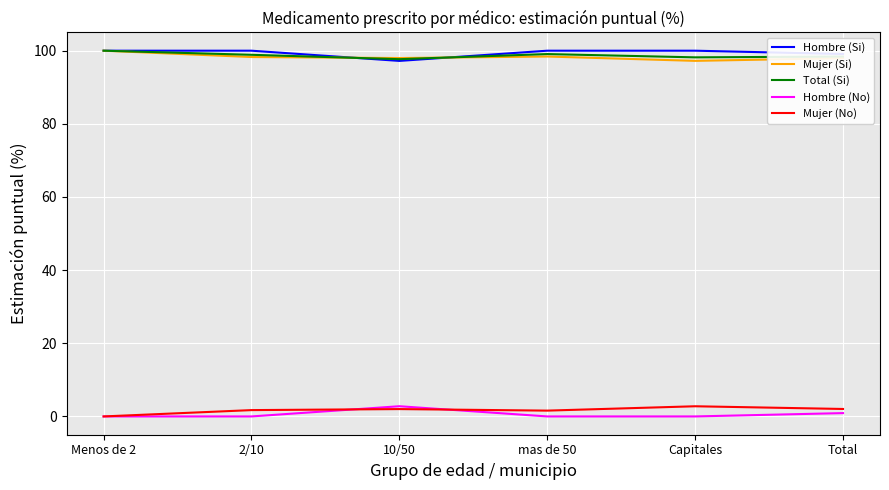

Is the value of Mujer (Si) at Menos de 2 greater than the value of Hombre (Si) at 10/50?

Yes